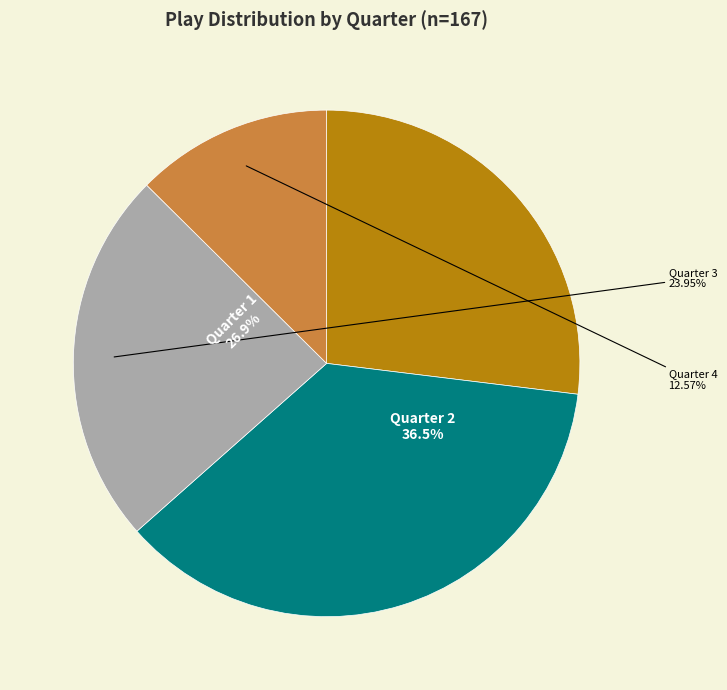

Is there a majority slice in this chart?

No